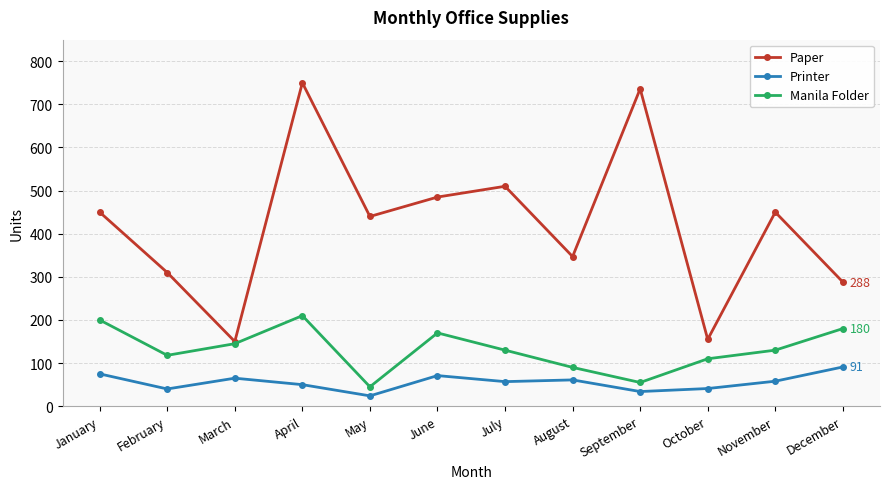

At which label does Printer reach its peak?

December